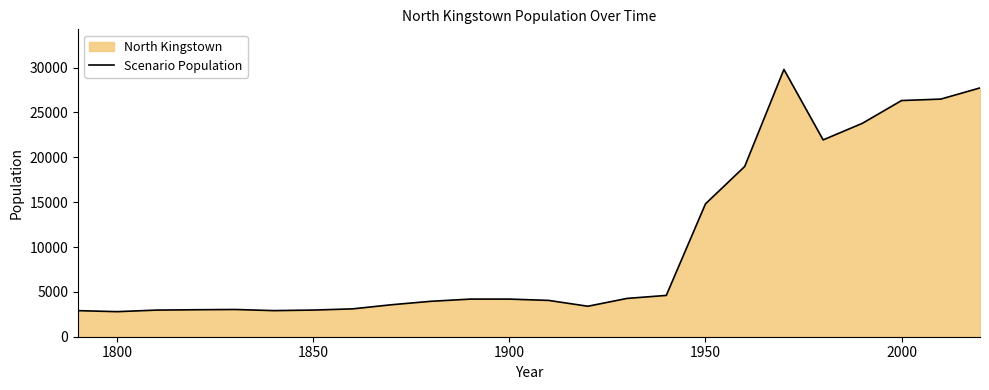

The chart shows a value of 4194 at 1900. True or false?

True